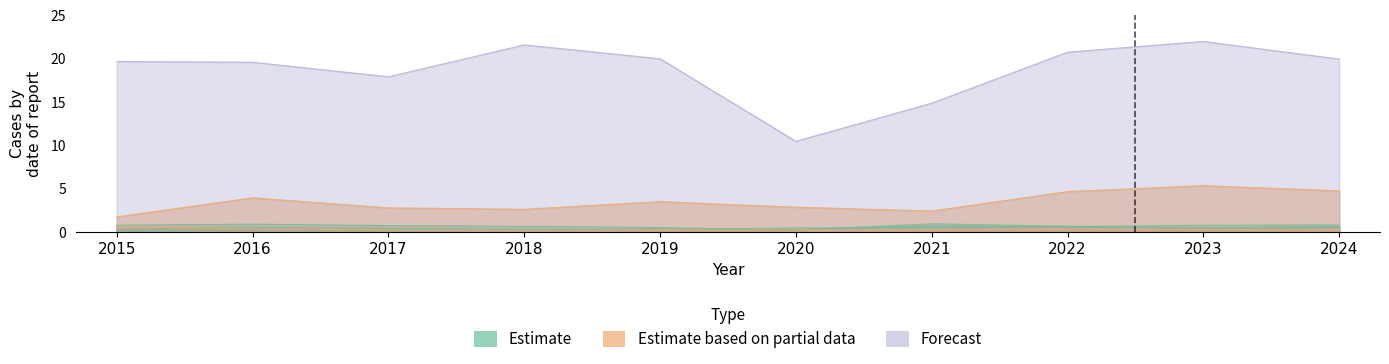

Which series has the largest total across all categories?

Theft